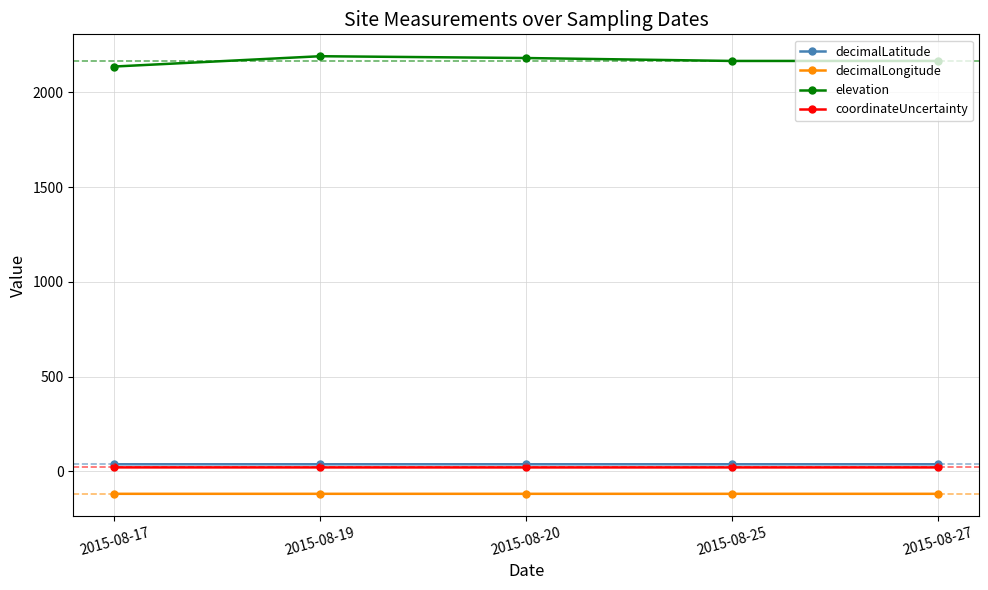

What is the total value across all series at 2015-08-27?

2103.8